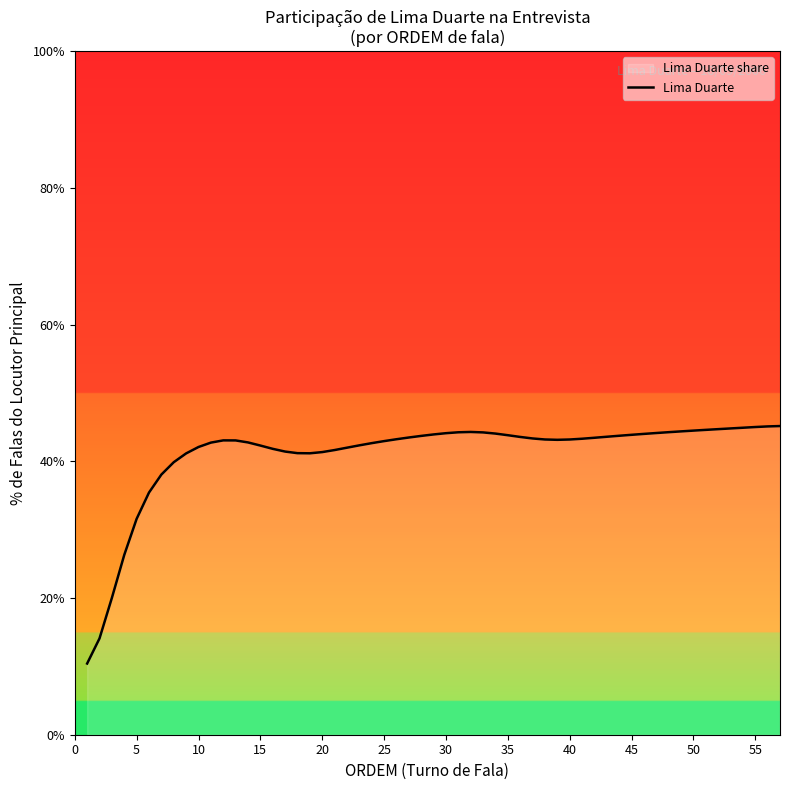

What is the difference between the maximum and minimum values?

34.7